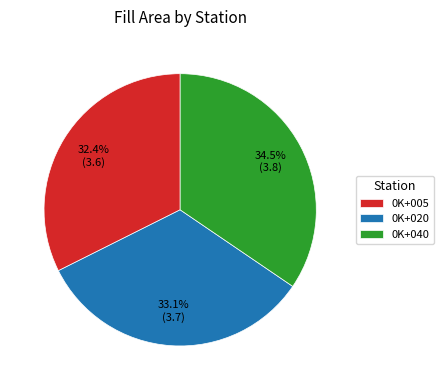

Which slice is the smallest?

0K+005